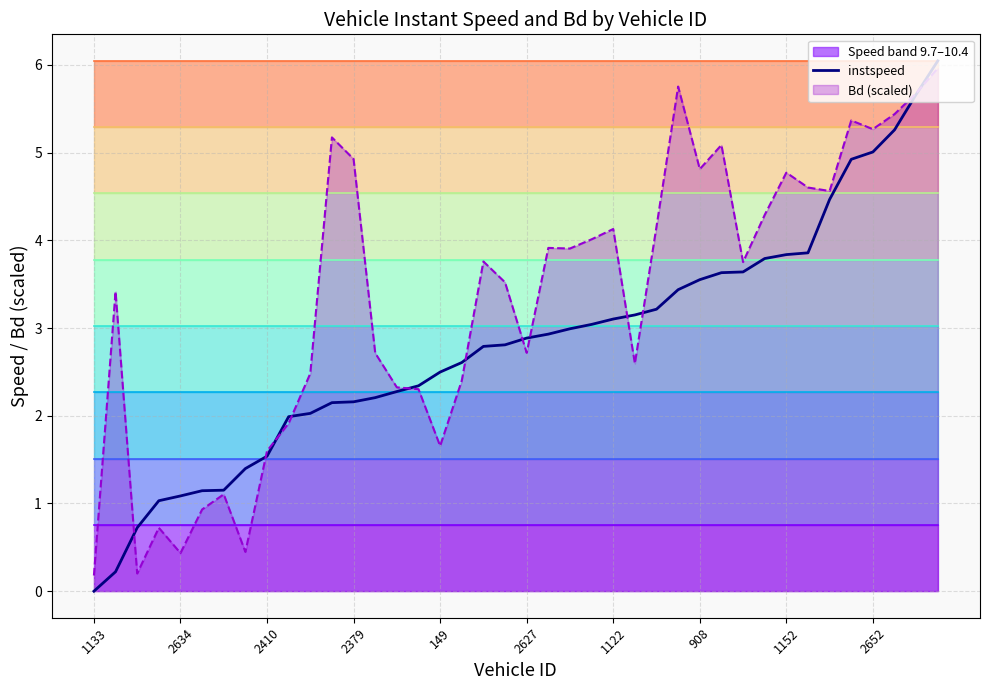

What is the maximum value for instspeed?

6.0